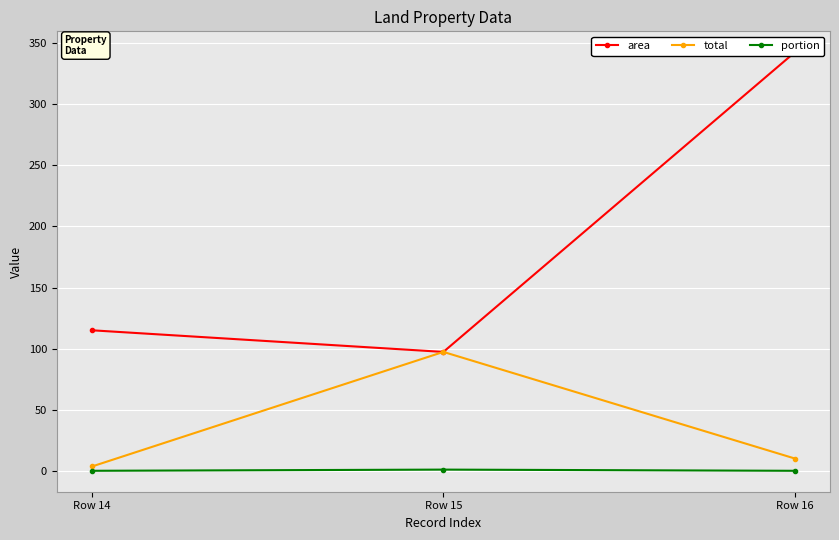

Is the value of total at Row 15 greater than the value of portion at Row 16?

Yes